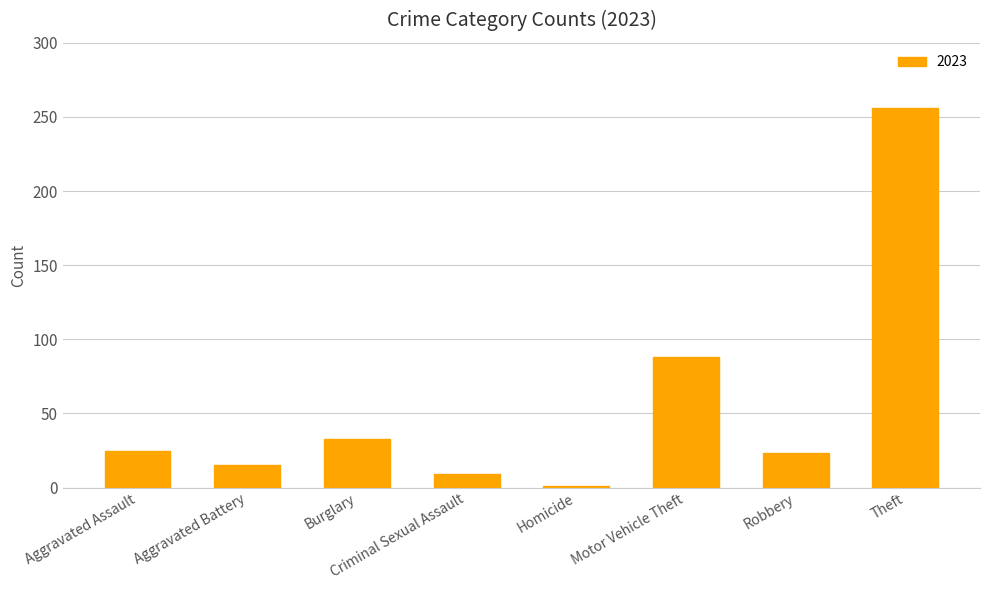

What is the difference between the maximum and second lowest values?

247